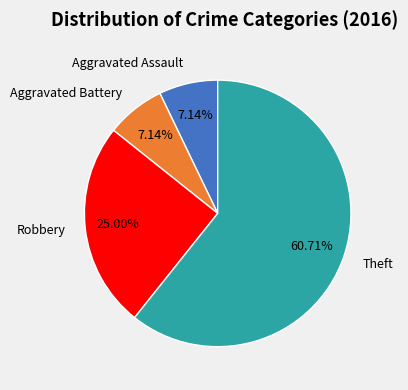

To the nearest percent, what is the difference between the largest and smallest slice percentages?

54%